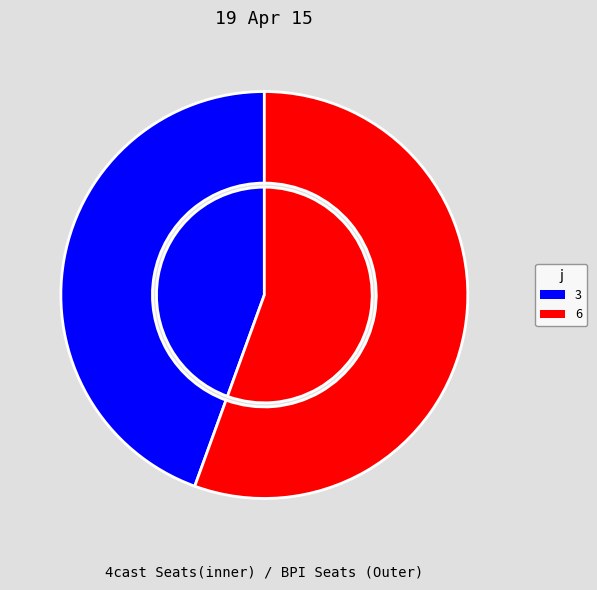

What is the change in value from 3 to 6?

+1